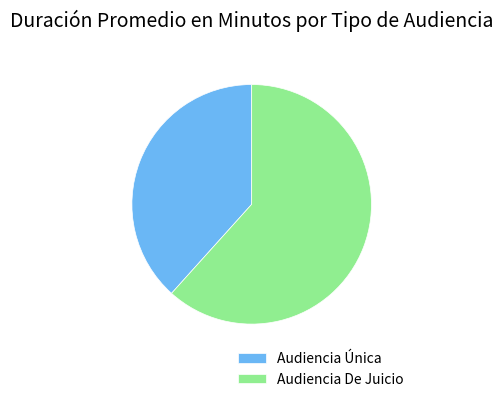

Approximately how many times larger is the value at Audiencia Única compared to Audiencia De Juicio?

0.6